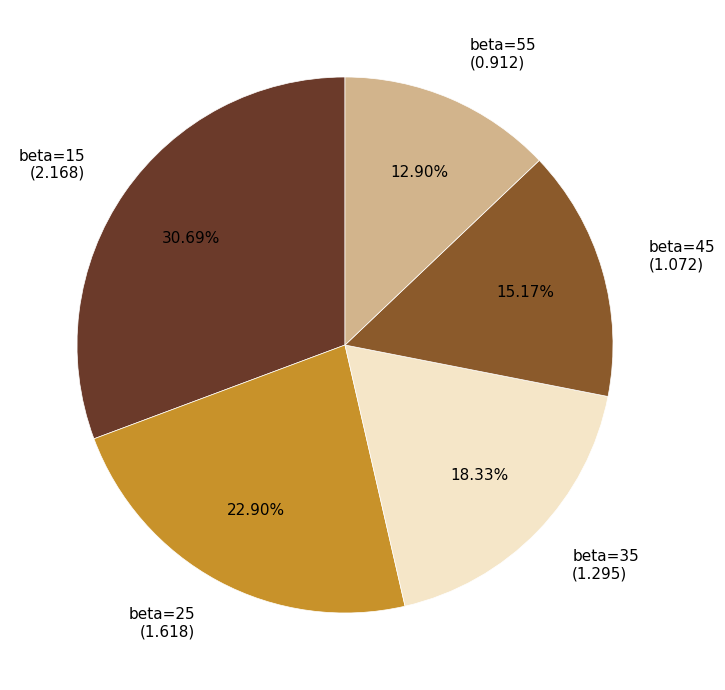

To the nearest percent, what is the difference between the beta=45 and beta=35 slice percentages?

3%